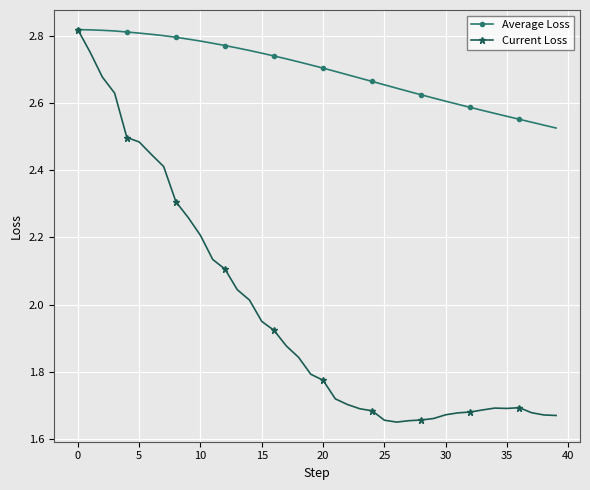

True or false: Current Loss has more than 0 interior local peaks.

True